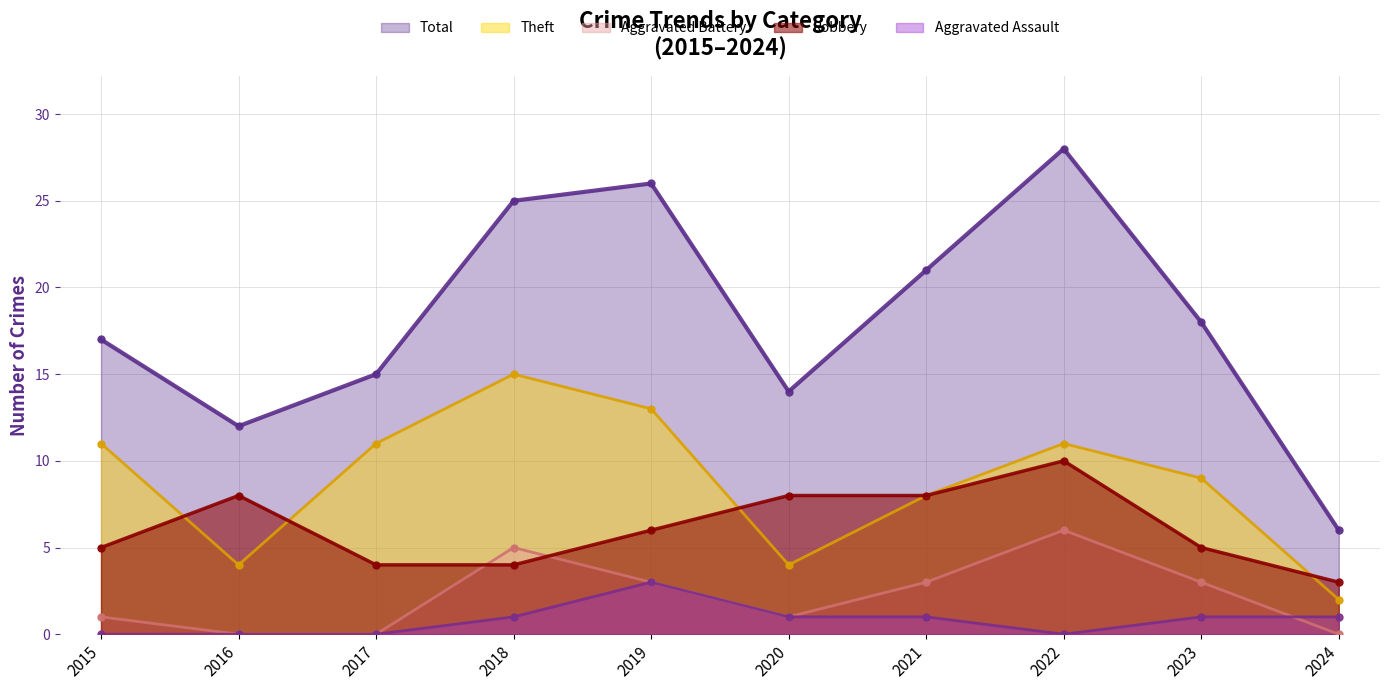

What is the sum of all Robbery values?

61